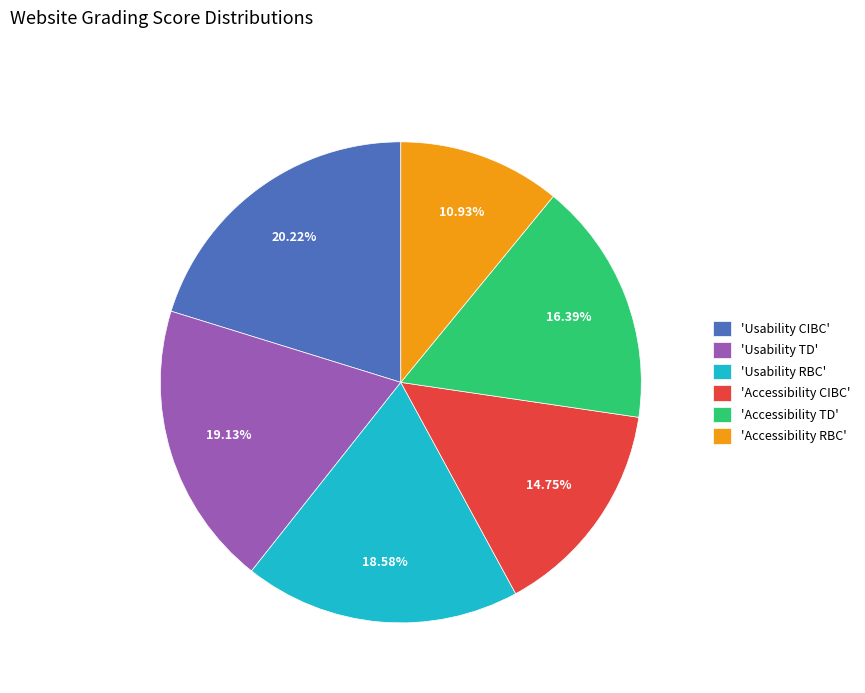

Which slice is the smallest?

'Accessibility RBC'